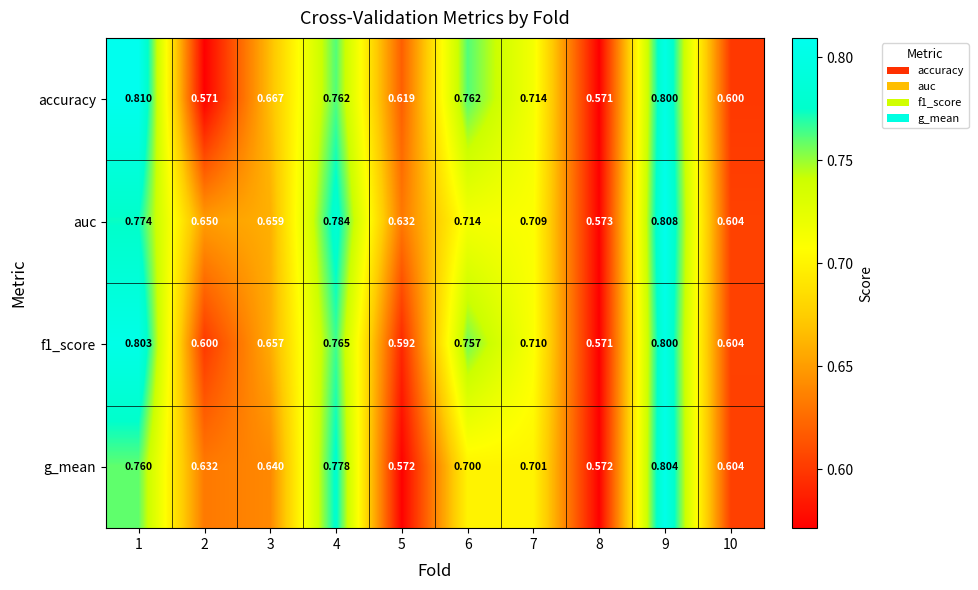

Which series has the largest range (max minus min)?

accuracy